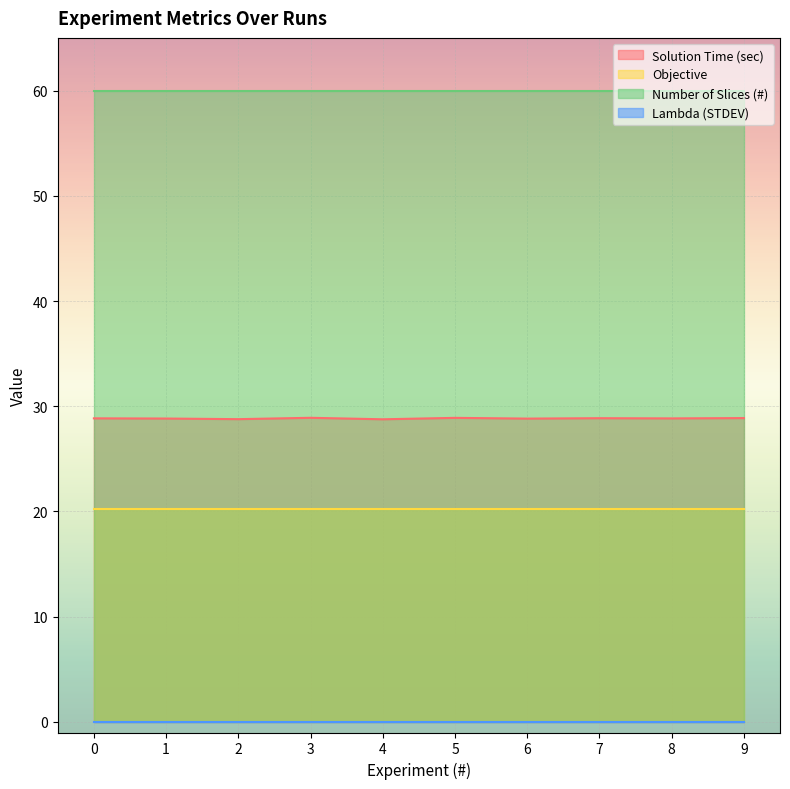

What is the difference between the highest and lowest values at 6?

60.0